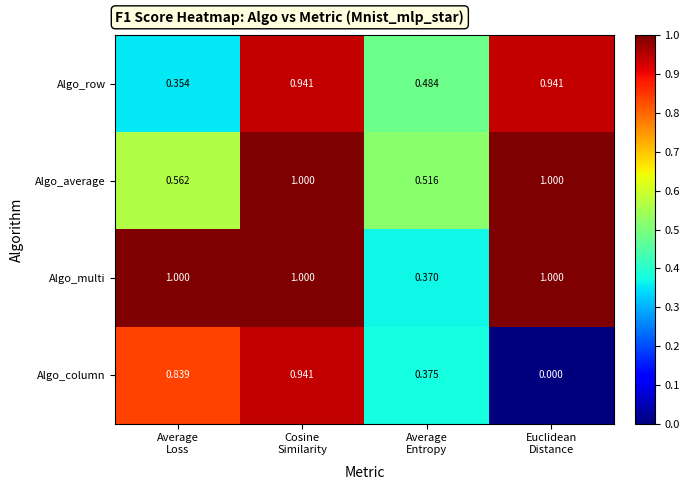

Which series has the largest total across all categories?

Algo_multi